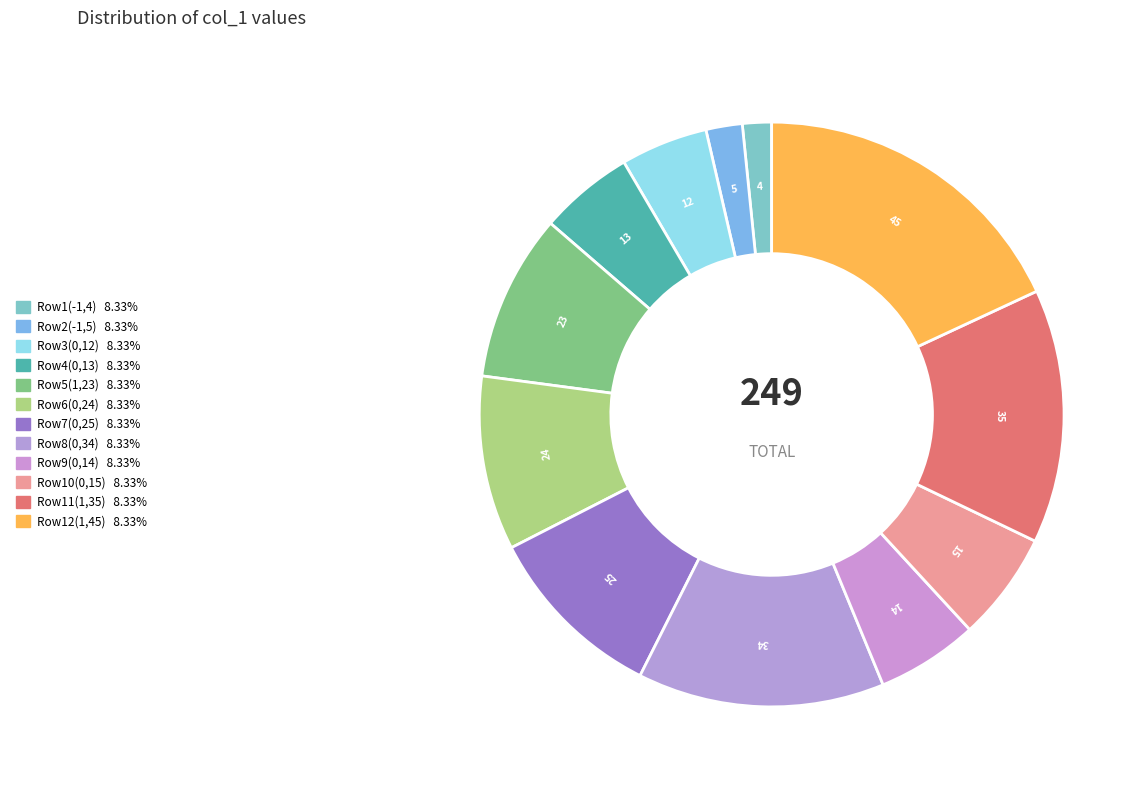

How many slices are in this pie chart?

12